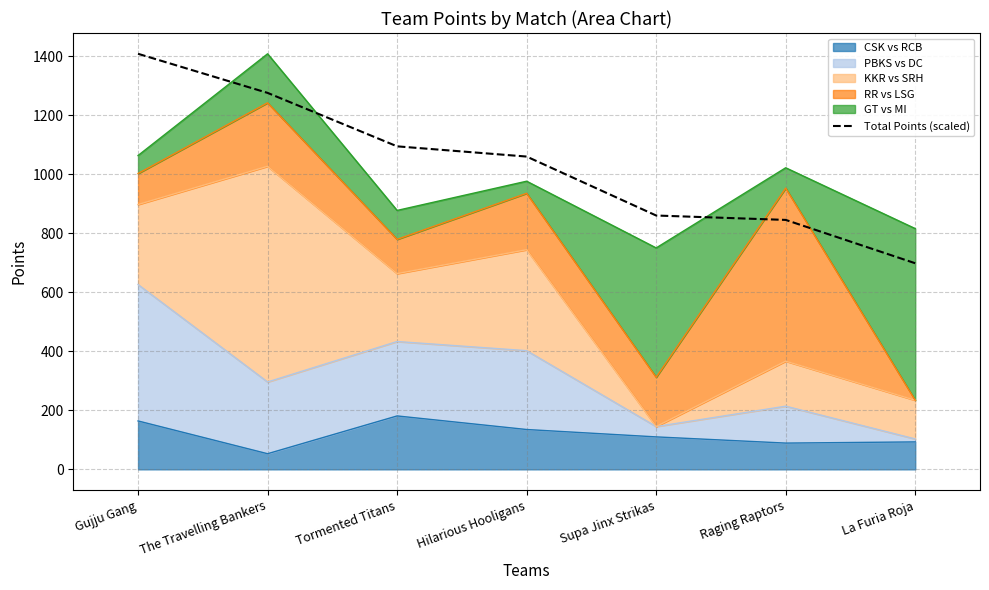

Which category has the highest value across all series?

Gujju Gang